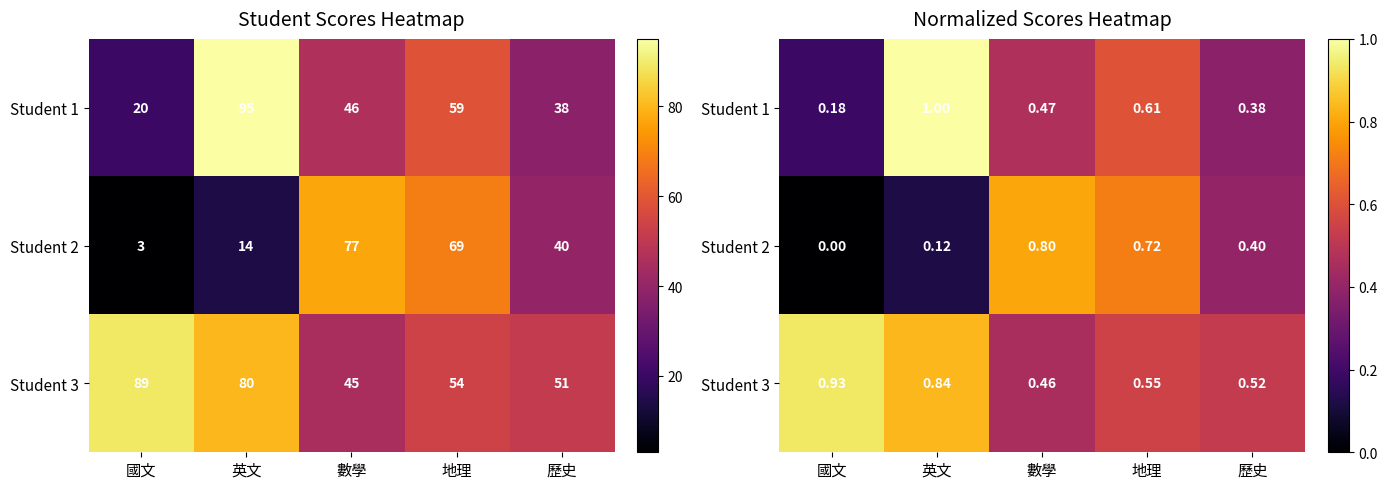

How many data points in Student 2 are above 0?

4